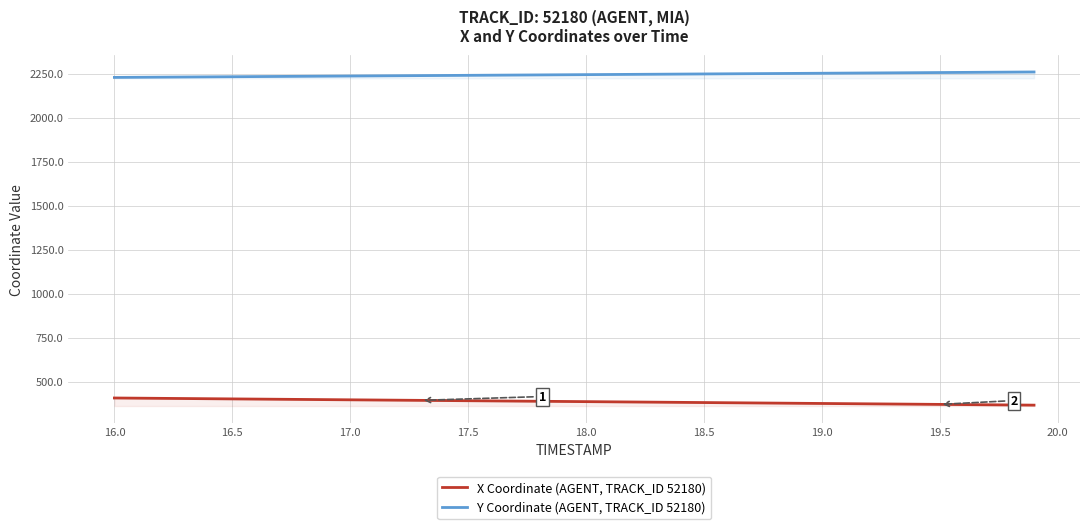

True or false: X Coordinate (AGENT, TRACK_ID 52180) and Y Coordinate (AGENT, TRACK_ID 52180) intersect in this chart.

False